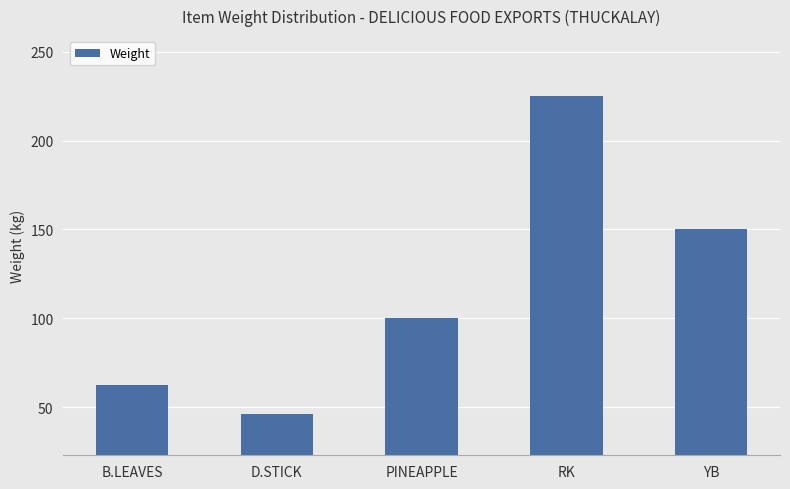

At which label is the value closest to 135?

YB